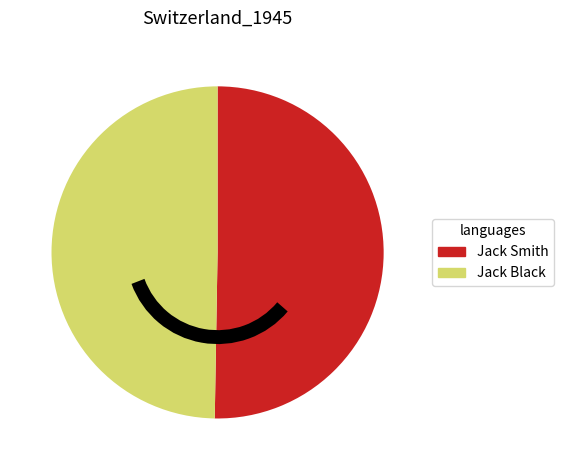

Is the sum of Jack Smith and Jack Black greater than half?

Yes